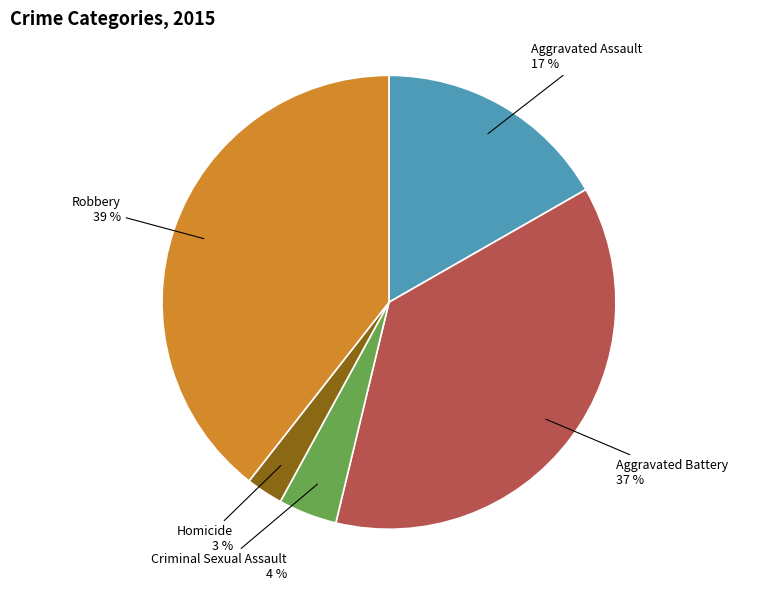

To the nearest percent, what percentage of the pie is Aggravated Assault?

17%